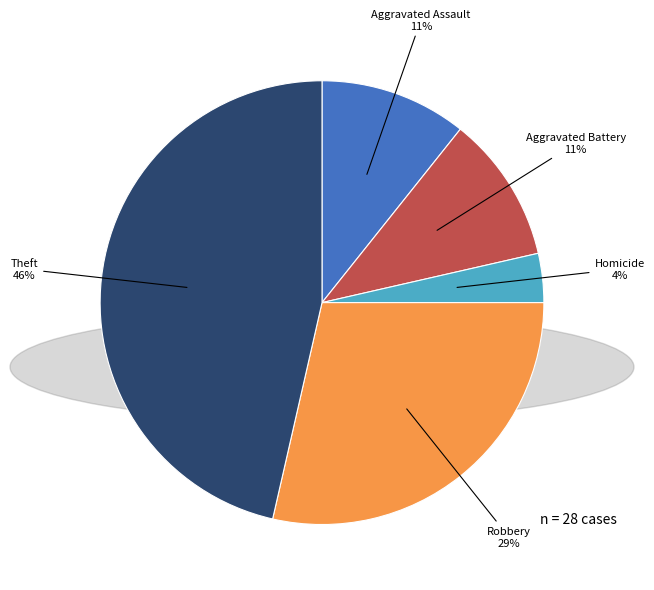

Do Aggravated Battery and Robbery together represent more than half of the pie?

No